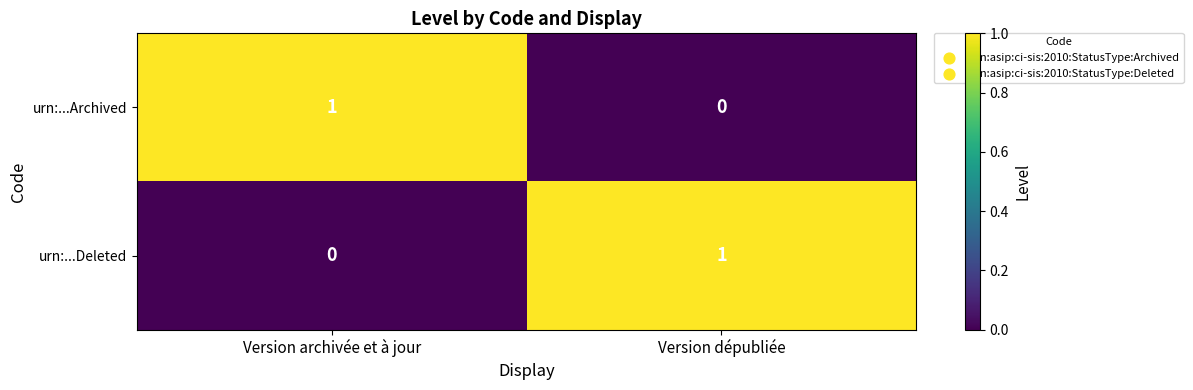

True or false: urn:...Deleted has a value of 1 at Version dépubliée.

True